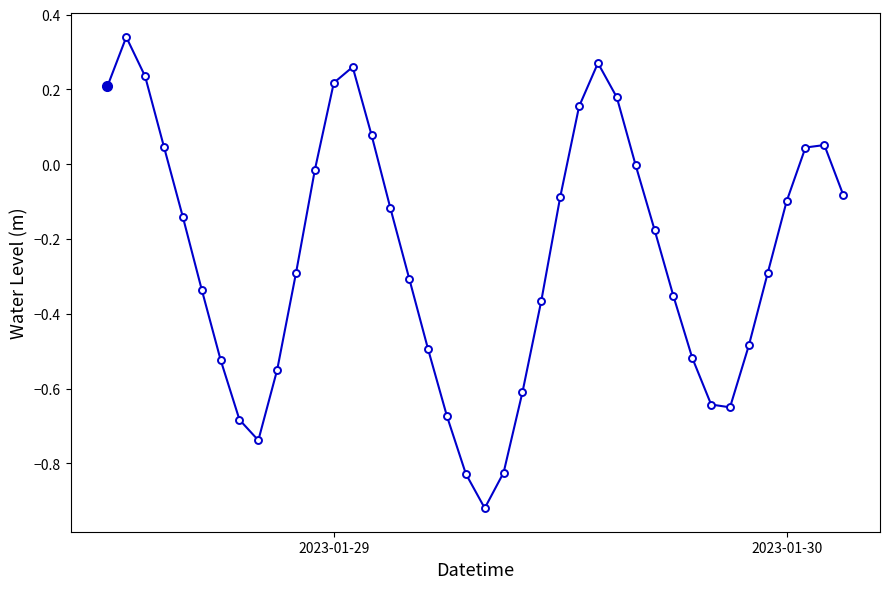

What is the difference between the maximum and minimum values?

1.3